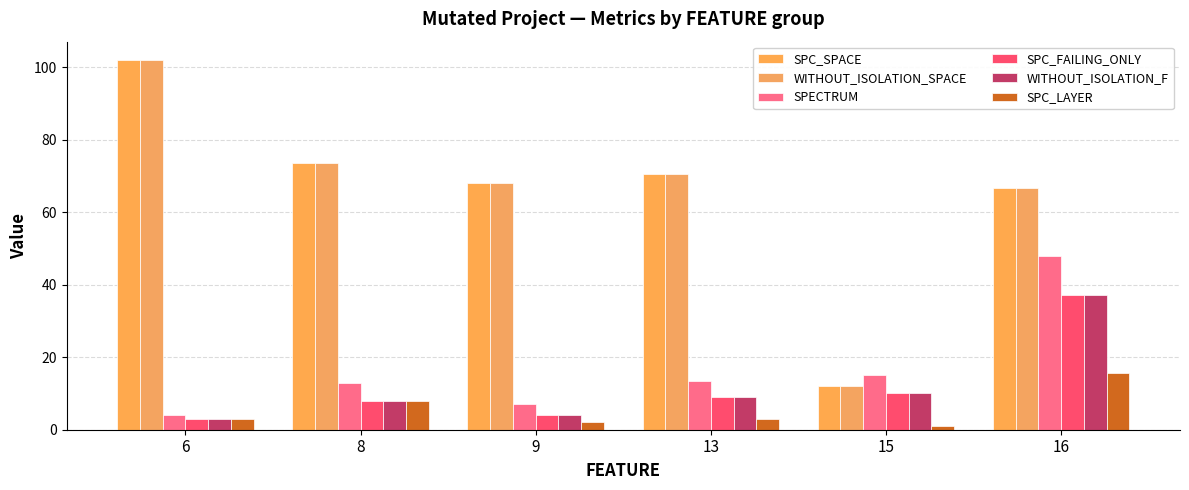

Which series has the widest spread of values?

SPC_SPACE